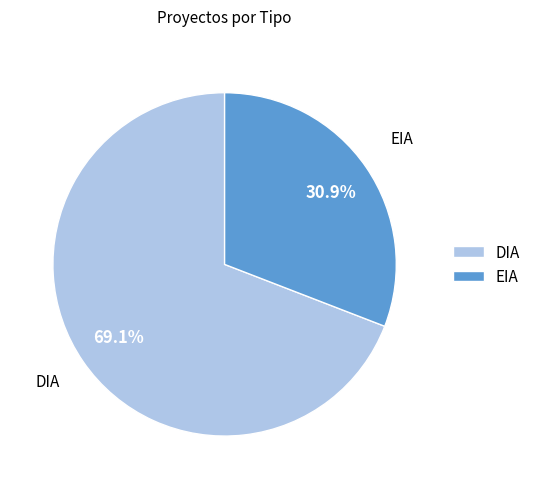

To the nearest percent, what is the difference between the DIA and EIA slice percentages?

38%